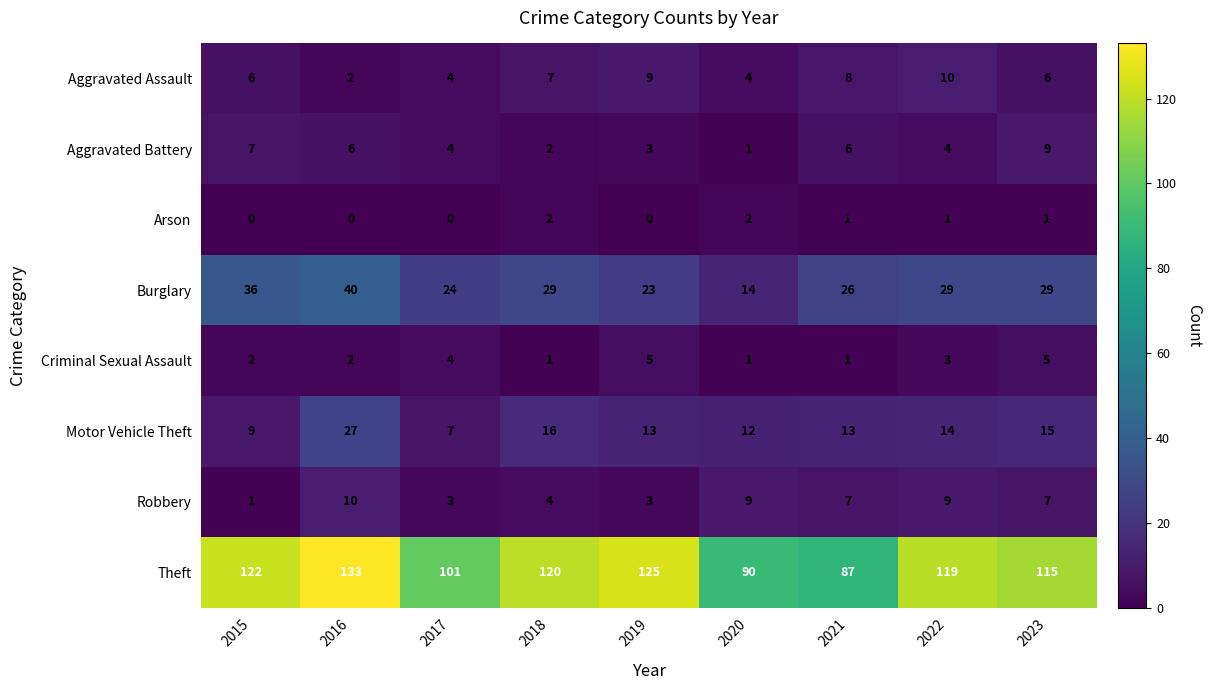

True or false: Arson has a value of 0 at 2022.

False